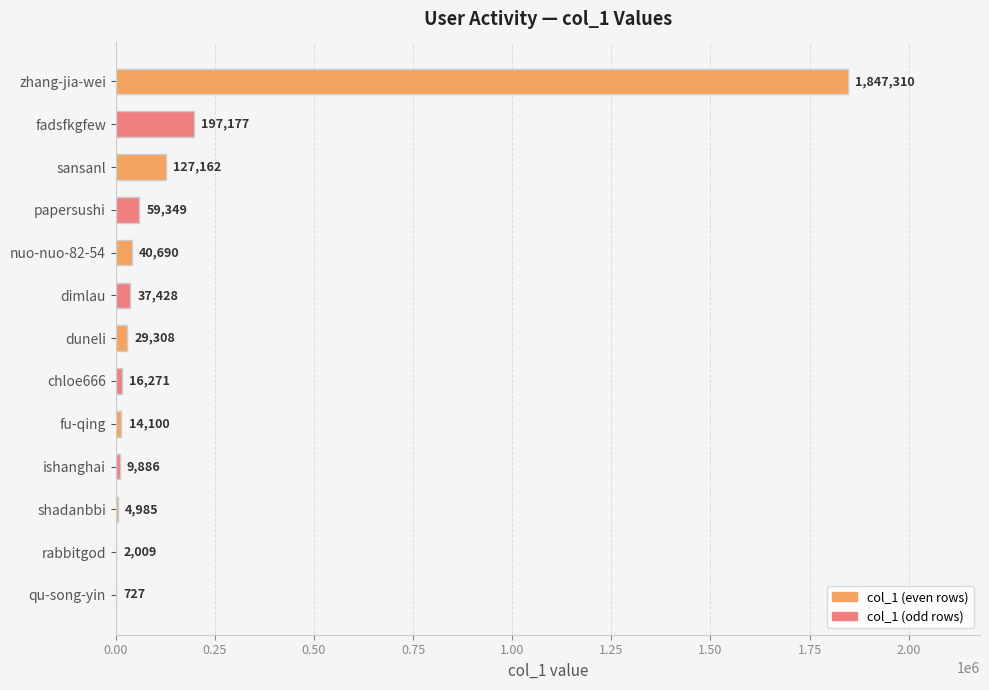

Reading top to bottom, list all the values displayed in this chart.

zhang-jia-wei=1847310	fadsfkgfew=197177	sansanl=127162	papersushi=59349	nuo-nuo-82-54=40690	dimlau=37428	duneli=29308	chloe666=16271	fu-qing=14100	ishanghai=9886	shadanbbi=4985	rabbitgod=2009	qu-song-yin=727